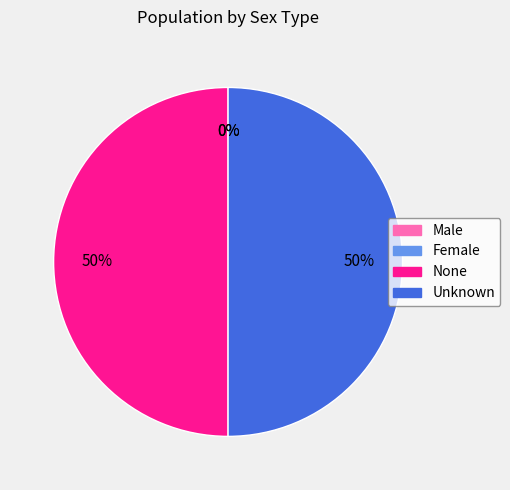

Is the sum of Unknown and None greater than half?

Yes